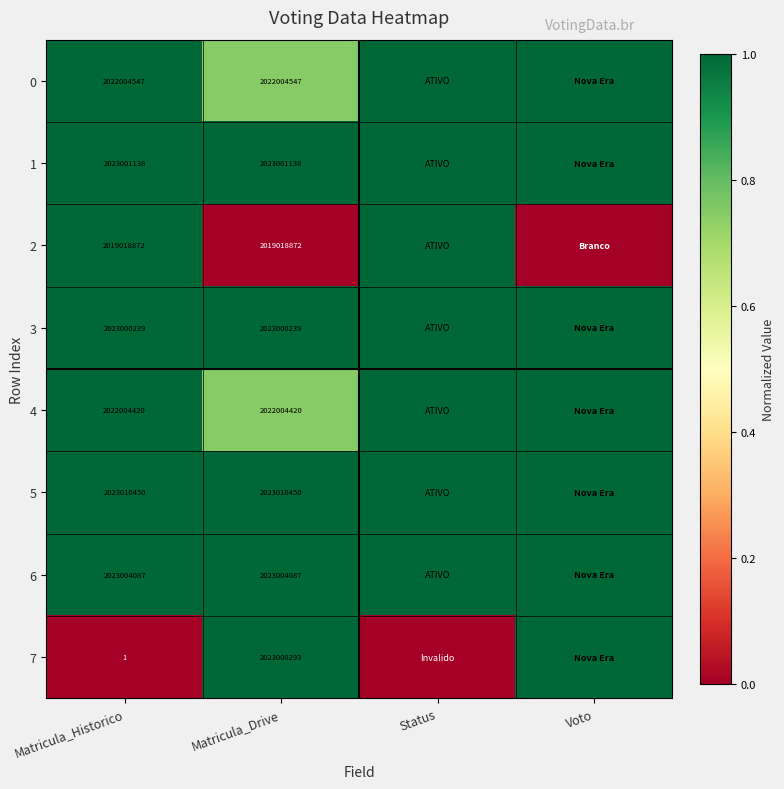

What is the spread (max minus min) of values at Matricula_Historico?

2023010449